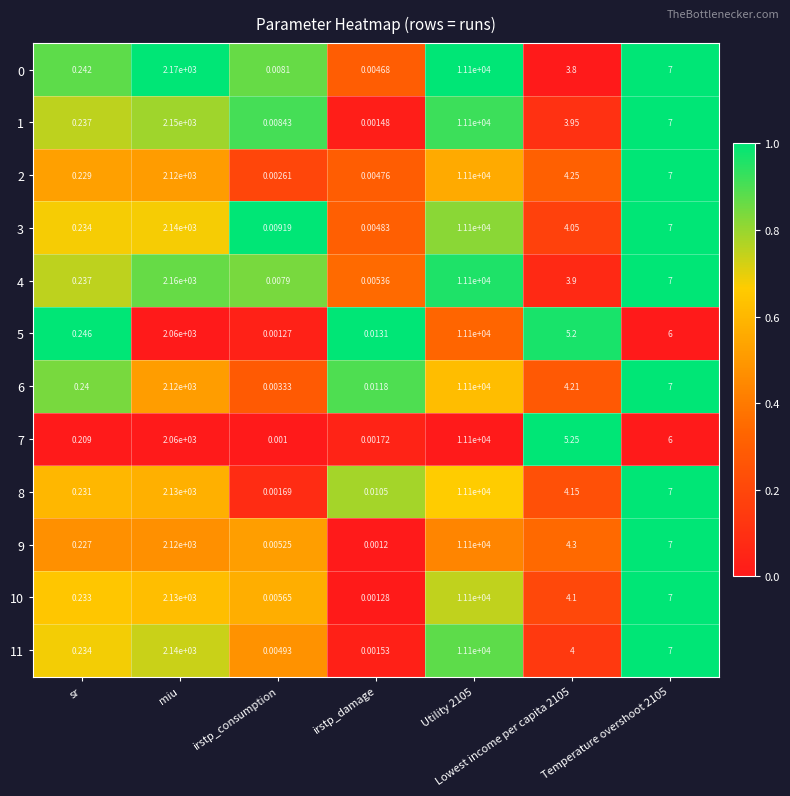

Is the value of 2 at Lowest income per capita 2105 greater than the value of 5 at Temperature overshoot 2105?

No